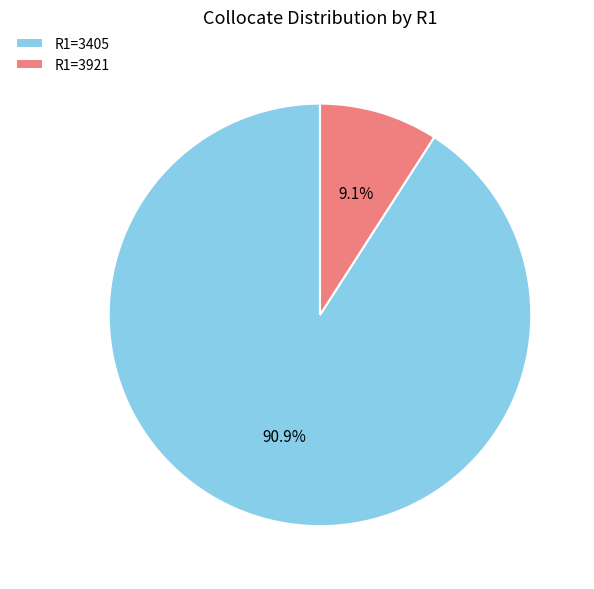

Which category has the biggest portion of the pie?

R1=3405